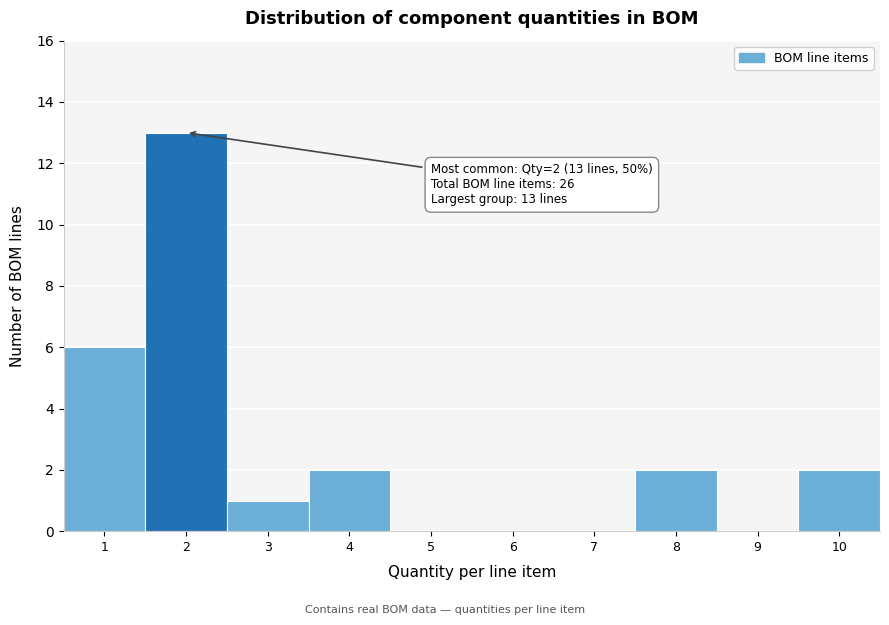

Reading left to right, what are all the values shown in this chart?

1=6	2=13	3=1	4=2	5=0	6=0	7=0	8=2	9=0	10=2